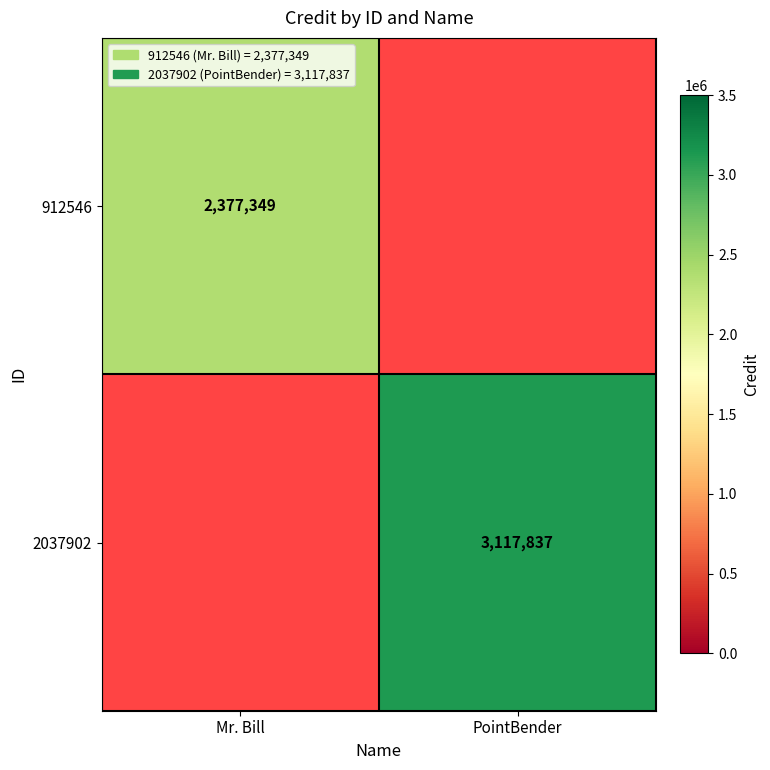

The 912546 series shows 1620578 at Mr. Bill. True or false?

False